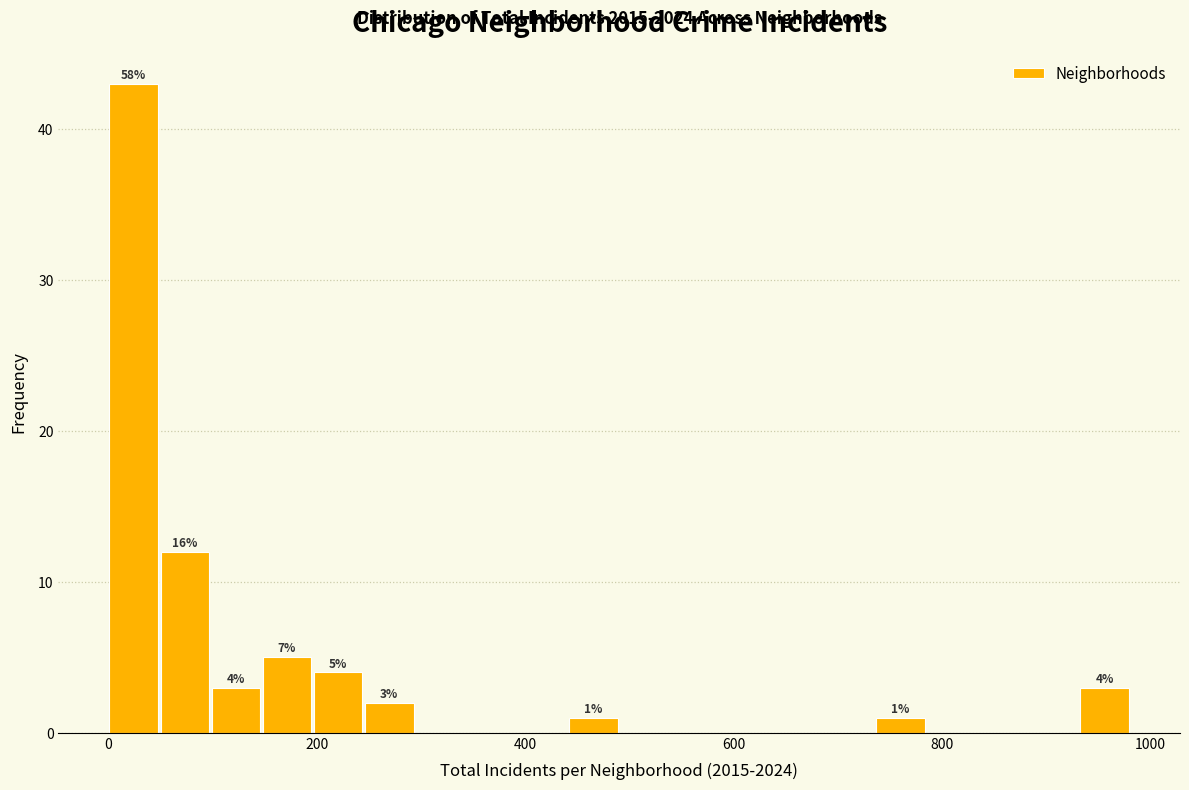

Read against the x-axis, roughly where is the centre of the tallest bar?

20